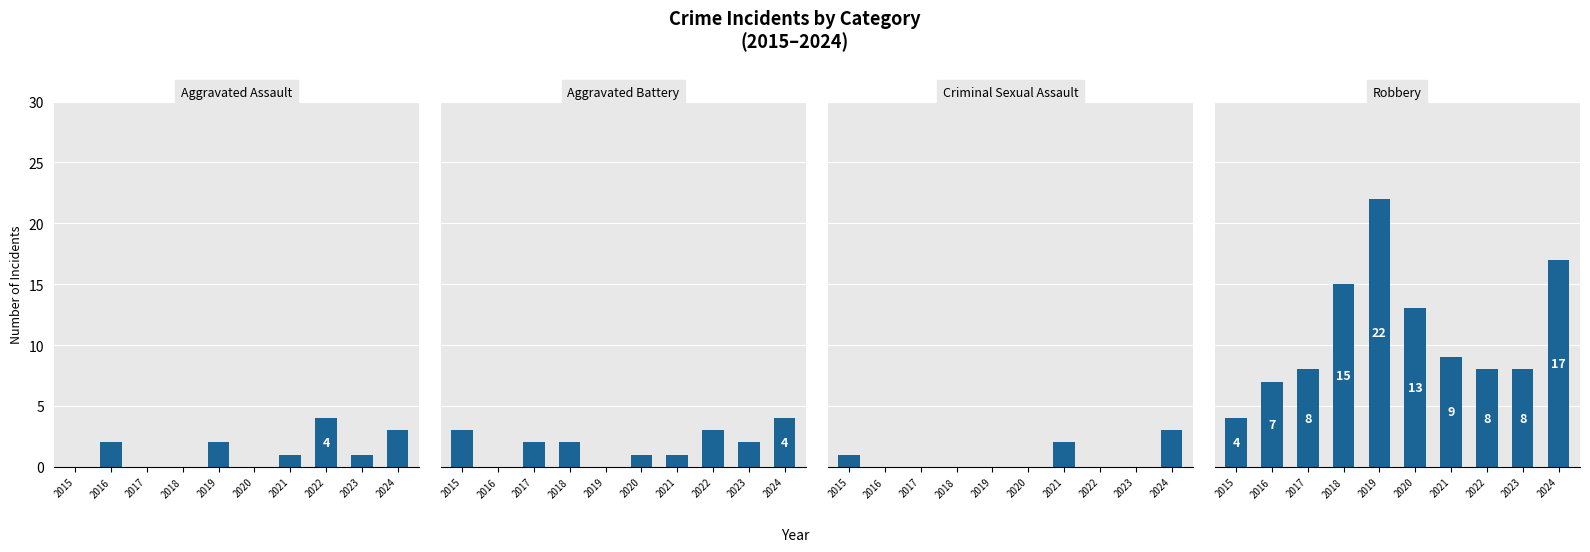

How many Aggravated Battery values are between 1 and 3?

7